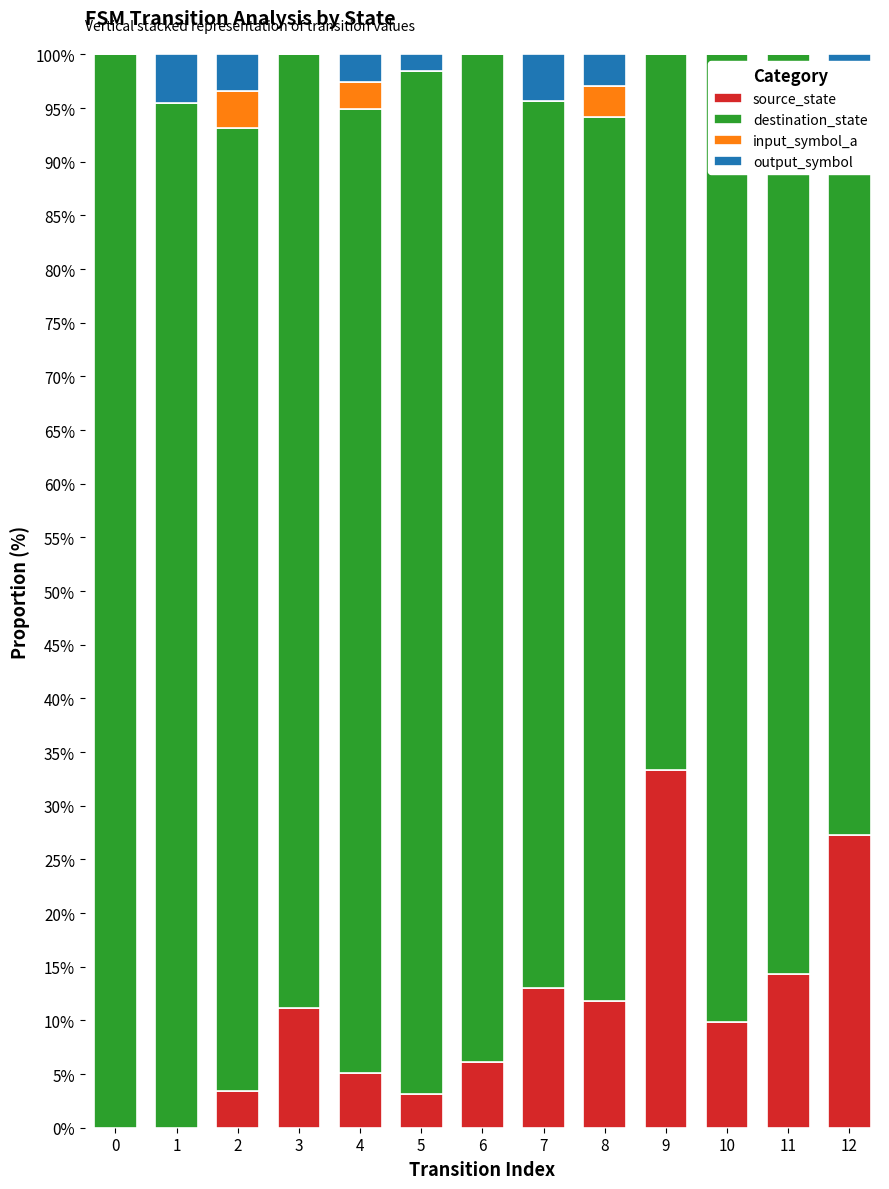

Reading left to right, extract all data points from this chart.

source_state: 0.0	0.0	3.4	11.1	5.1	3.2	6.1	13.0	11.8	33.3	9.8	14.3	27.3
destination_state: 100.0	95.5	89.7	88.9	89.7	95.2	93.9	82.6	82.4	66.7	90.2	85.7	63.6
input_symbol_a: 0.0	0.0	3.4	0.0	2.6	0.0	0.0	0.0	2.9	0.0	0.0	0.0	4.5
output_symbol: 0.0	4.5	3.4	0.0	2.6	1.6	0.0	4.3	2.9	0.0	0.0	0.0	4.5